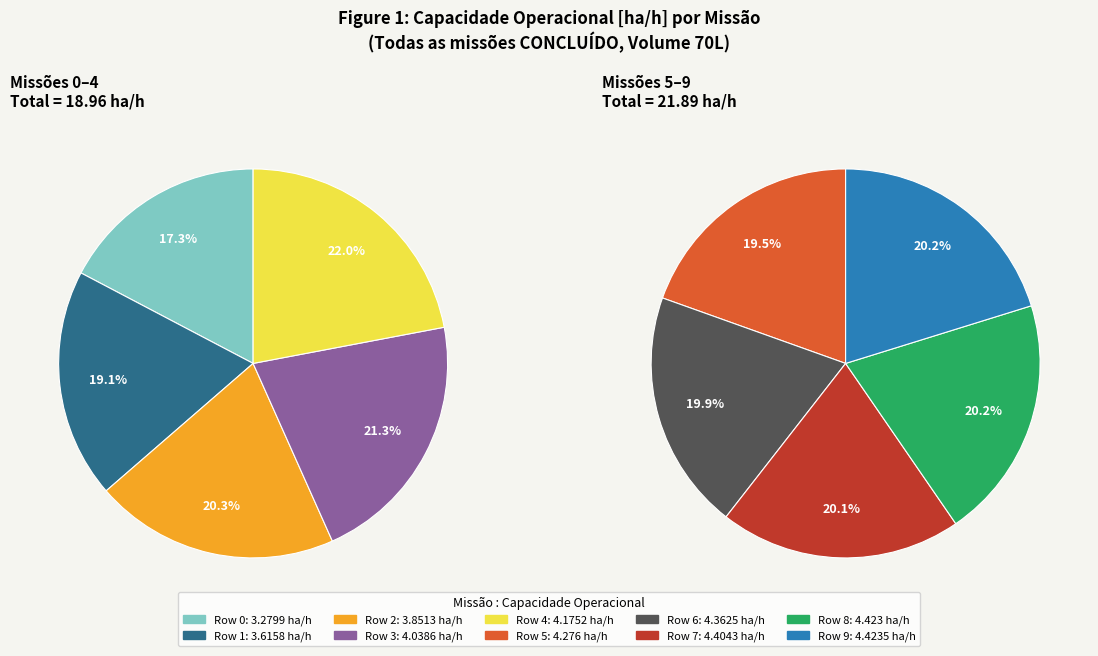

Do Row 7 and Row 4 together represent more than half of the pie?

No